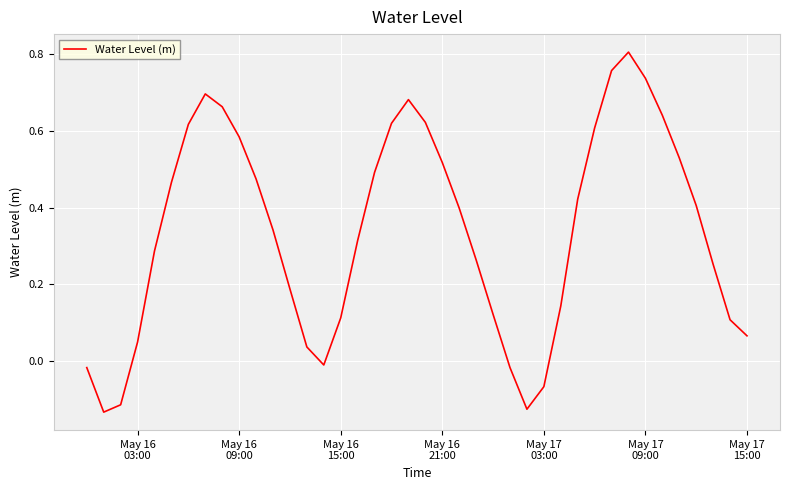

What is the difference between the maximum and minimum values?

0.9